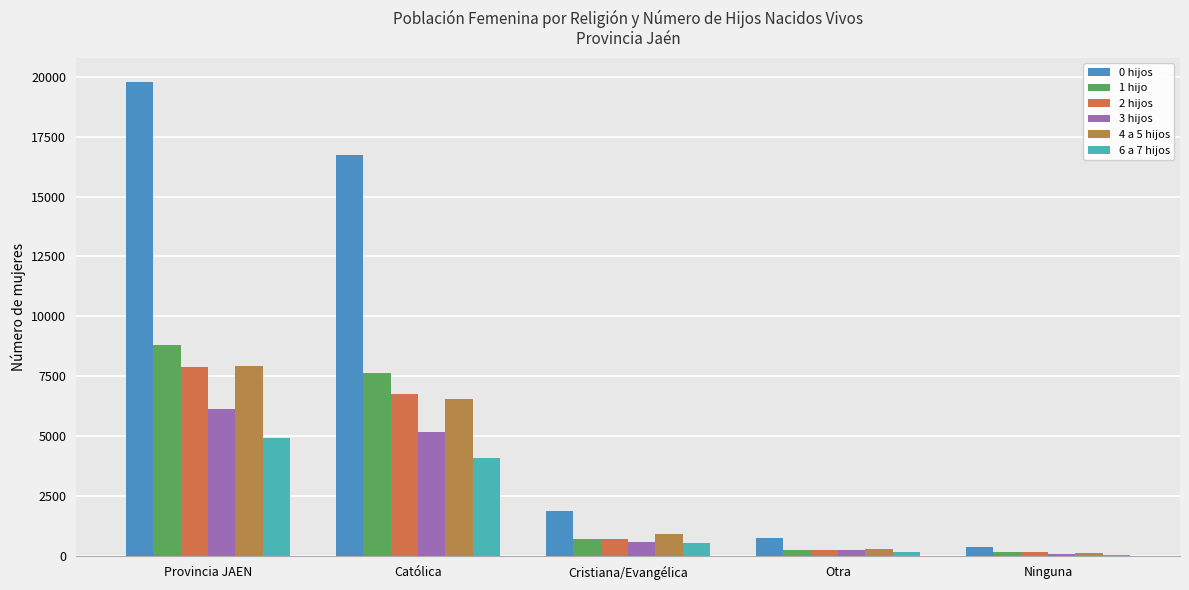

Which category has the lowest value in the 0 hijos series?

Ninguna